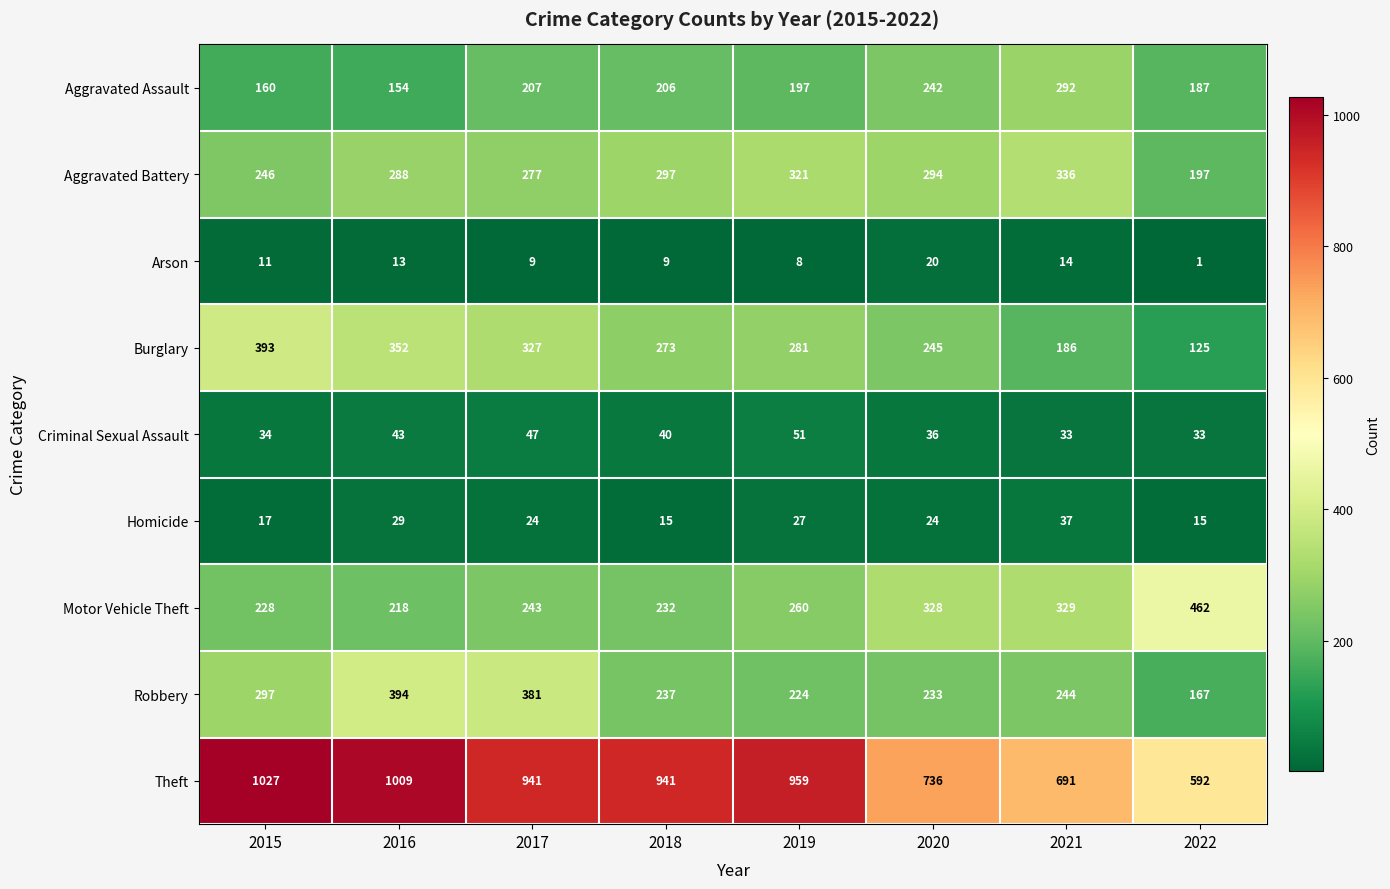

At which category does the chart reach its minimum across all series?

2022